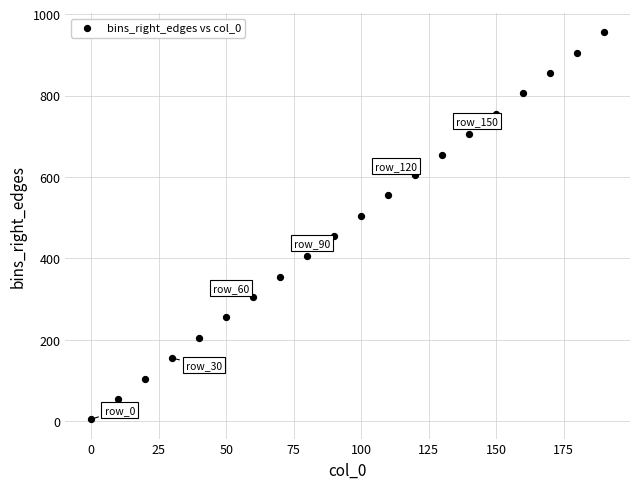

What is the range of Y values (max minus min)?

950